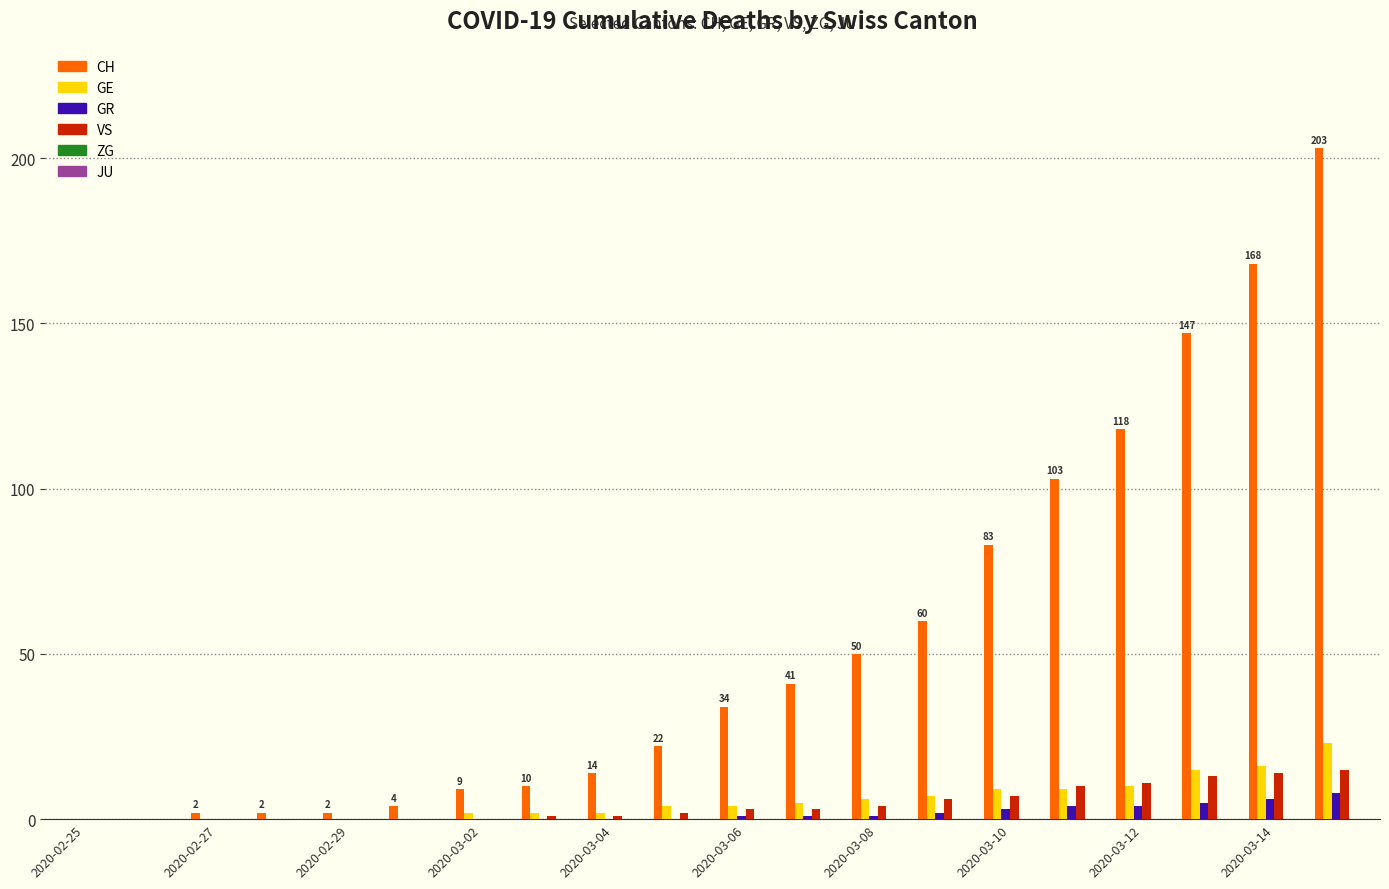

What is the greatest value displayed?

203